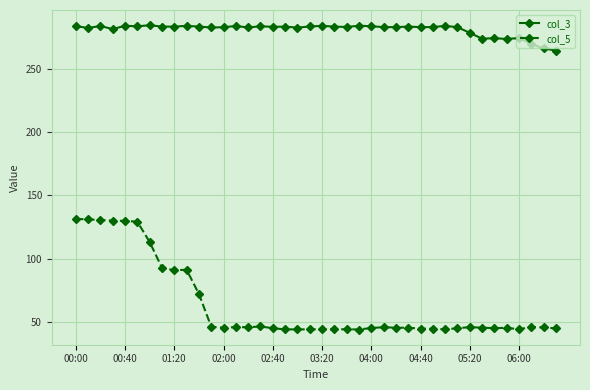

What is the difference between the maximum and minimum values in the col_3 series?

20.1